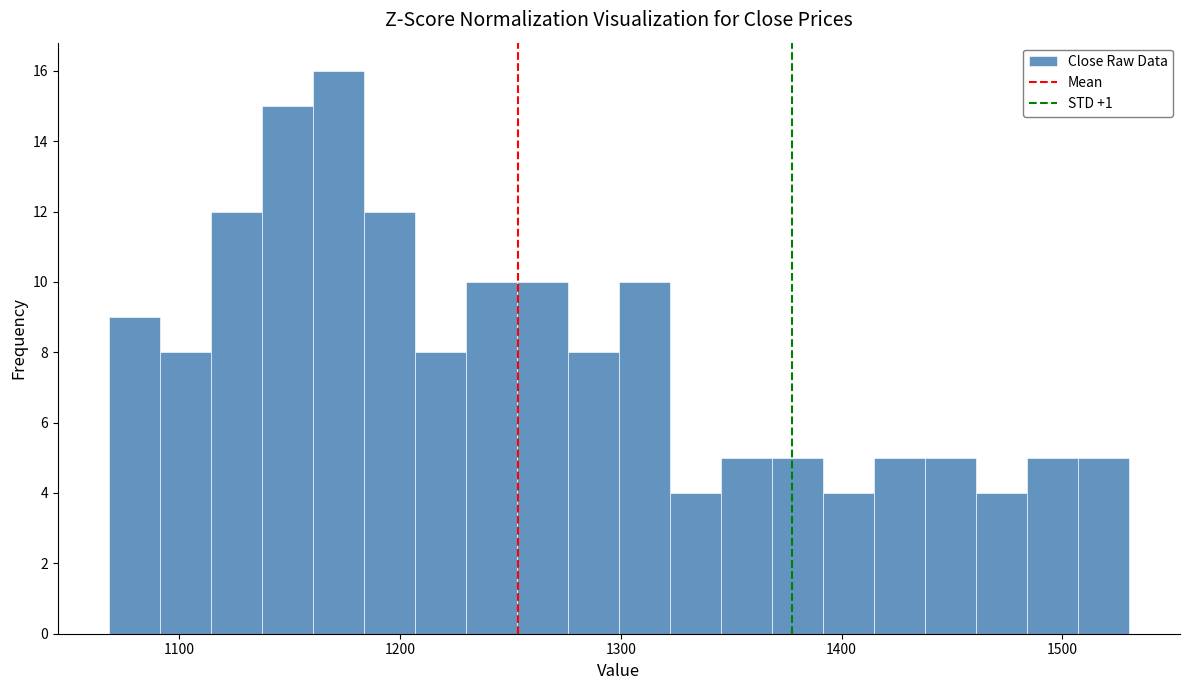

Read against the x-axis, roughly where is the centre of the tallest bar?

1170